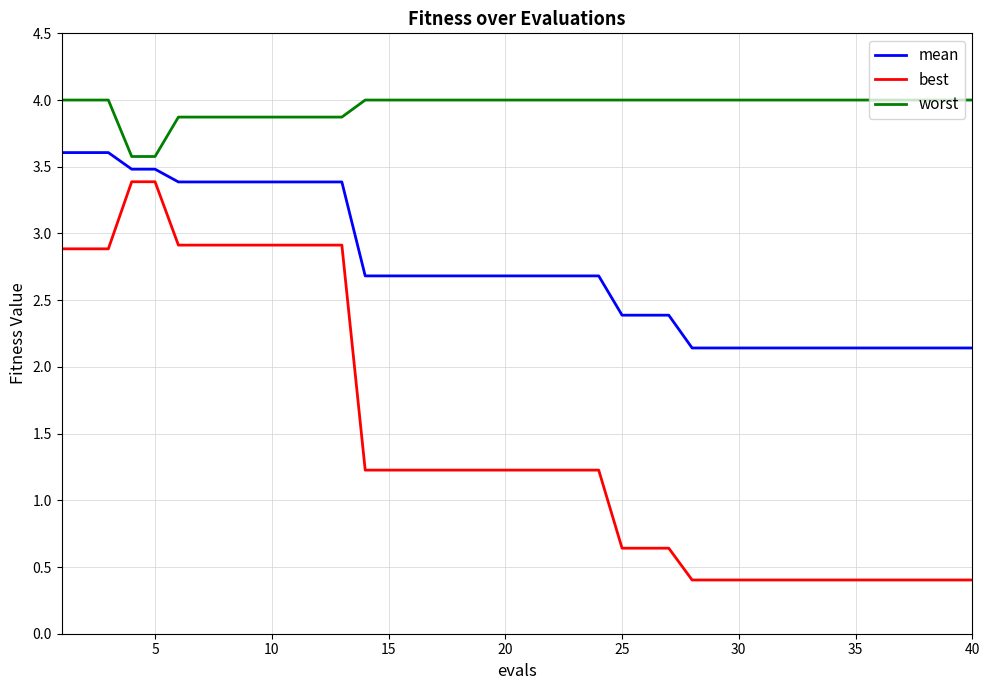

List the series in order of their overall mean, lowest first.

best, mean, worst